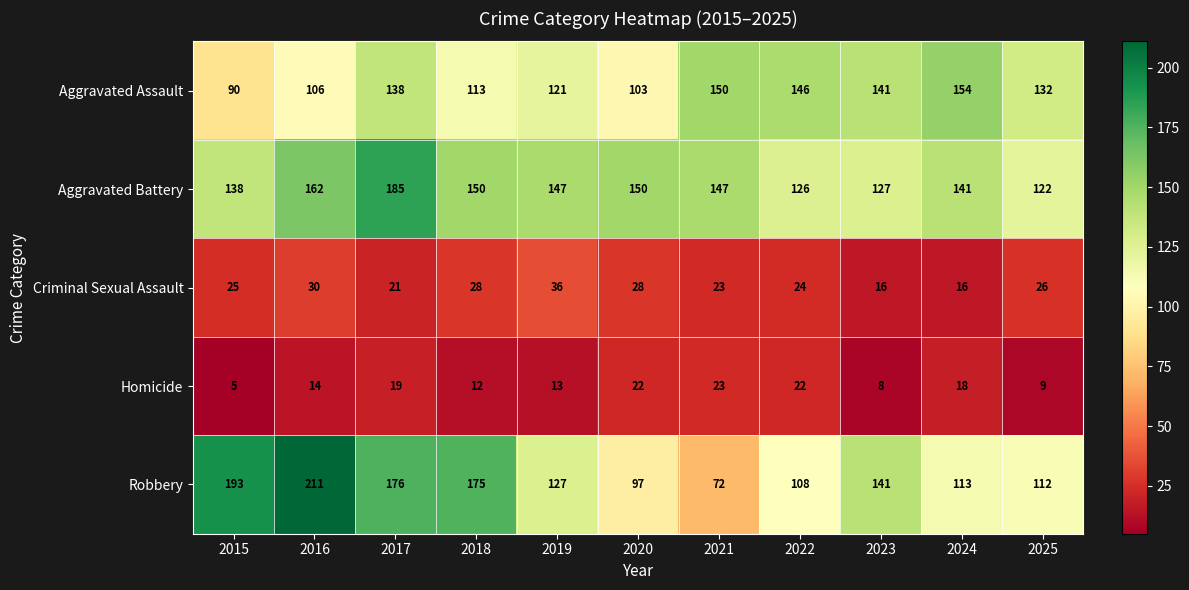

What is the average value of the Criminal Sexual Assault series?

25